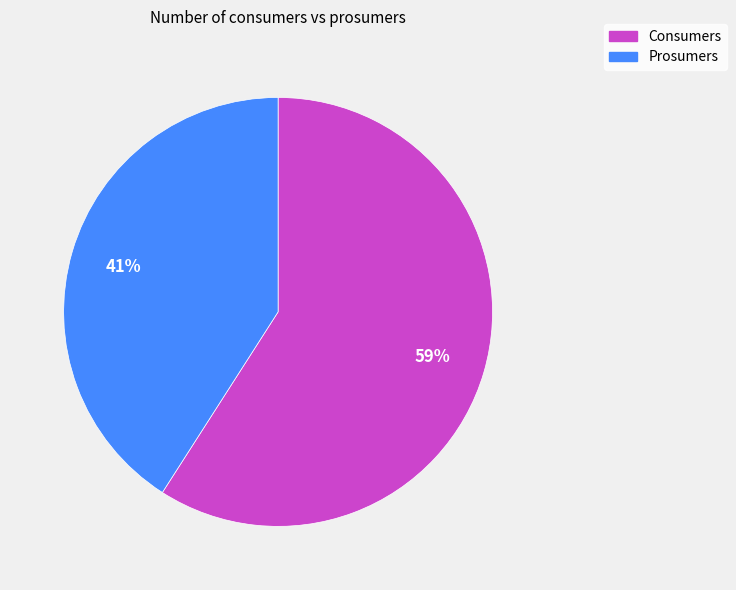

Is the sum of Prosumers and Consumers greater than half?

Yes